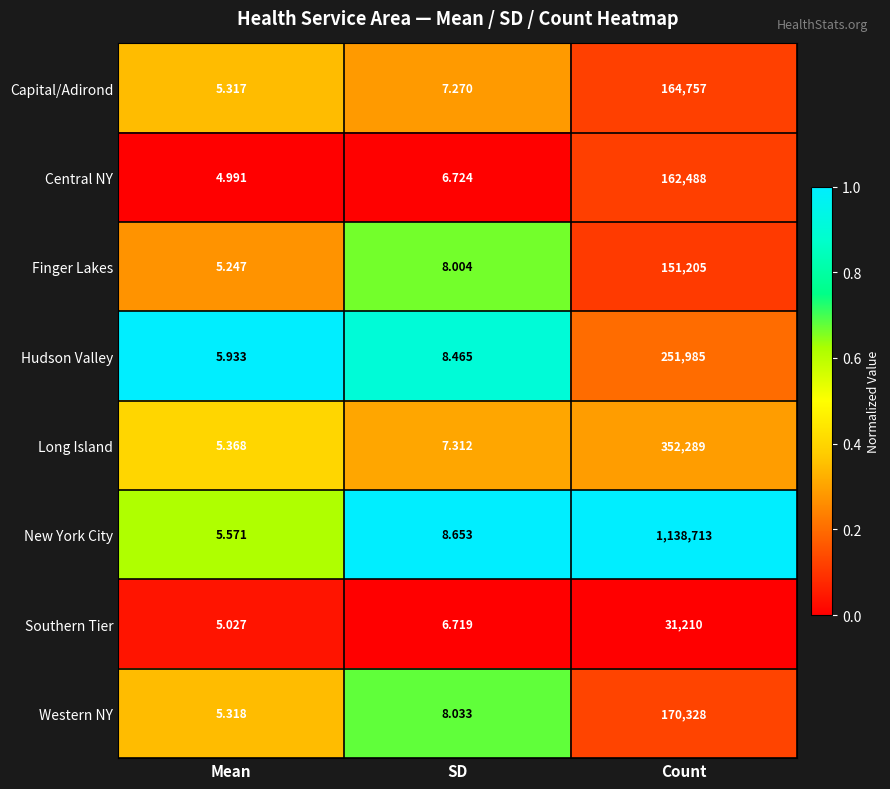

List the labels in order of Capital/Adirond value, largest first.

Count, SD, Mean